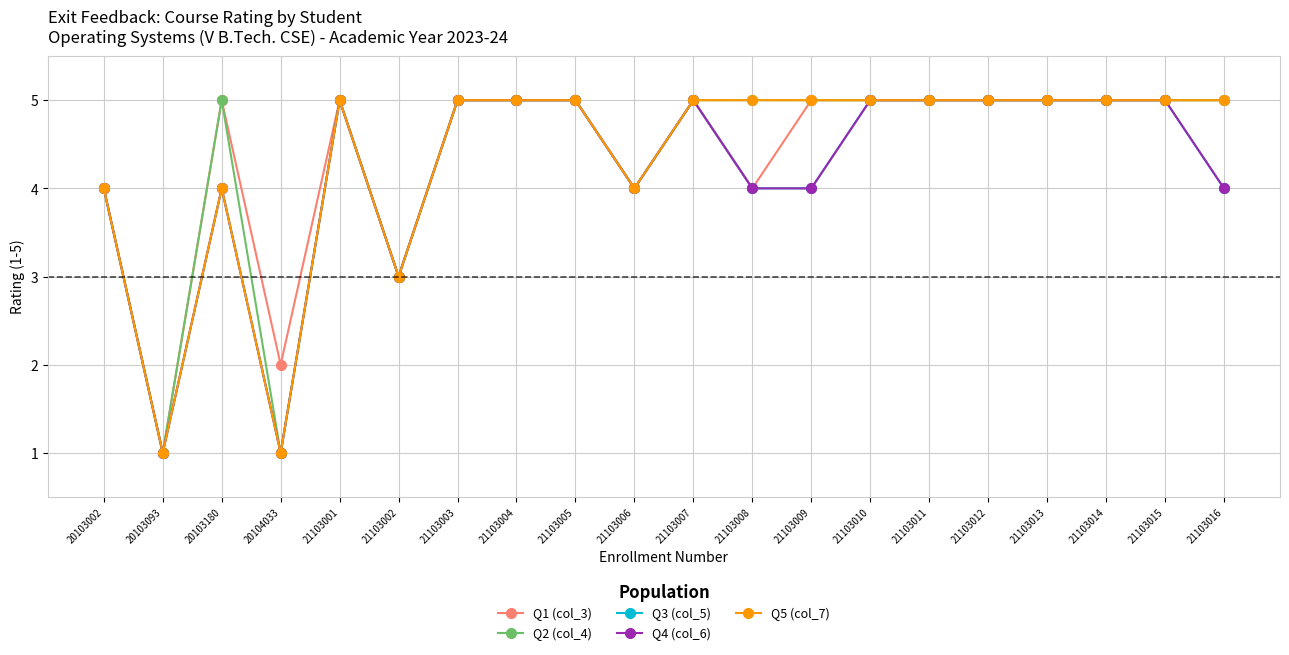

What value does the Q4 (col_6) series have at 21103011?

5